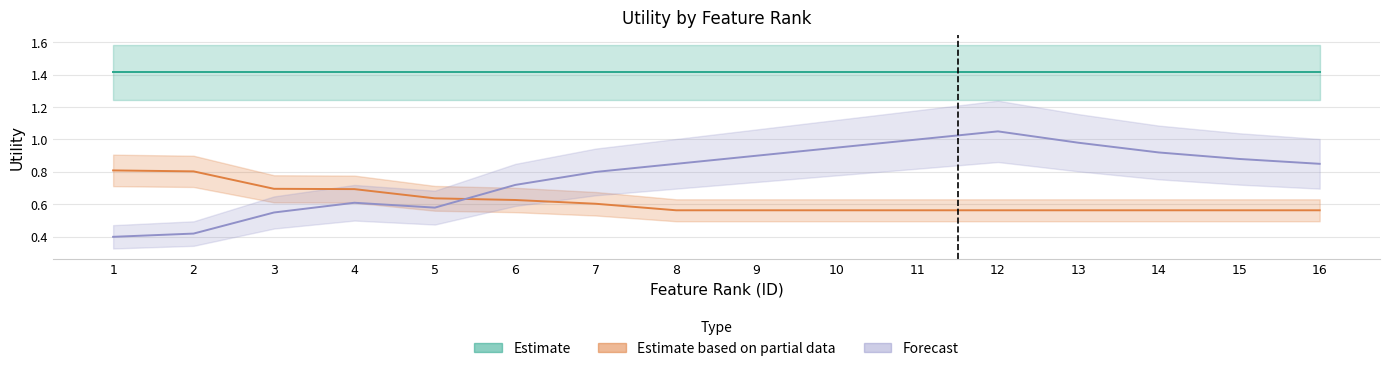

What is the sum of all forecast values?

12.5